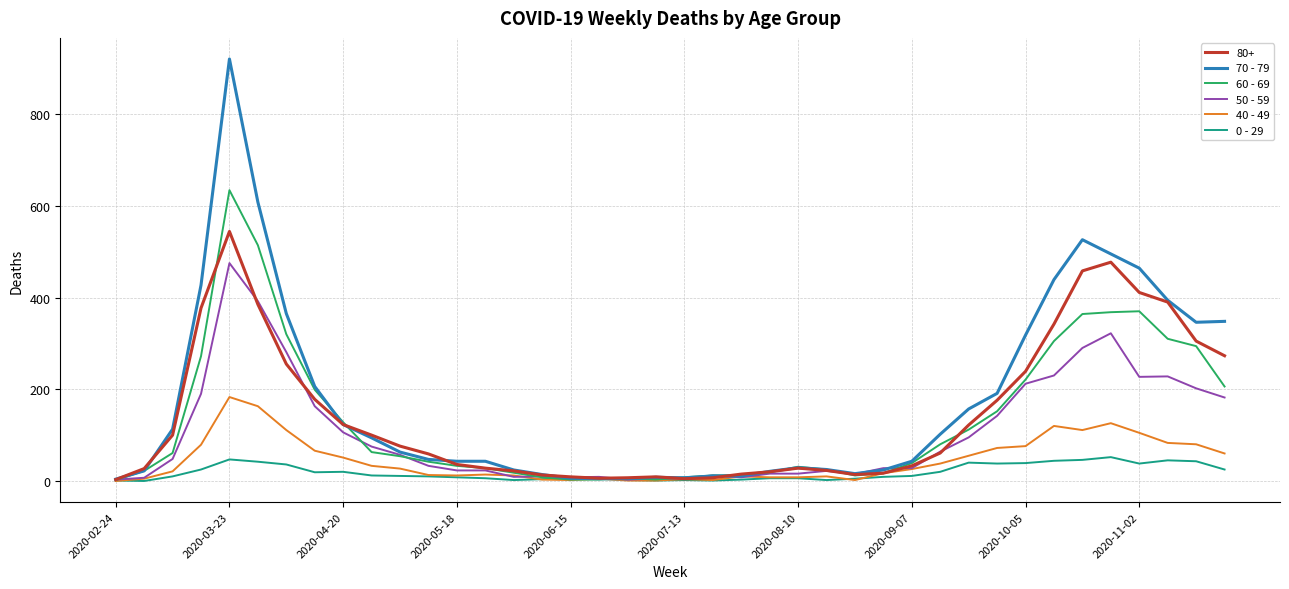

At how many categories does at least one series exceed 867?

1